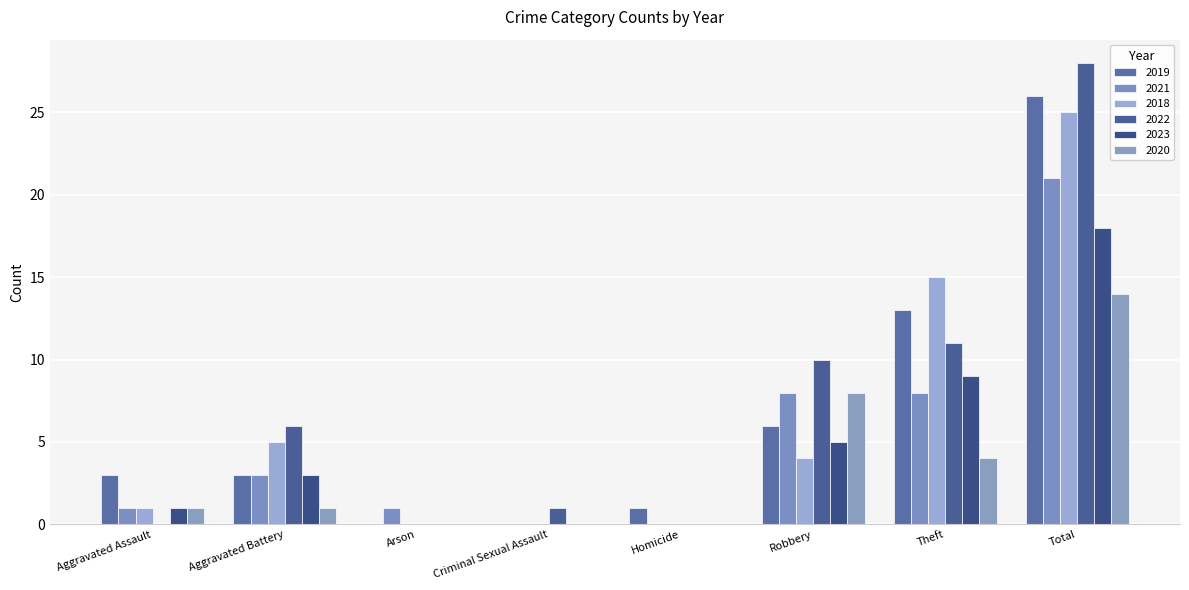

How many series are shown in this chart?

6